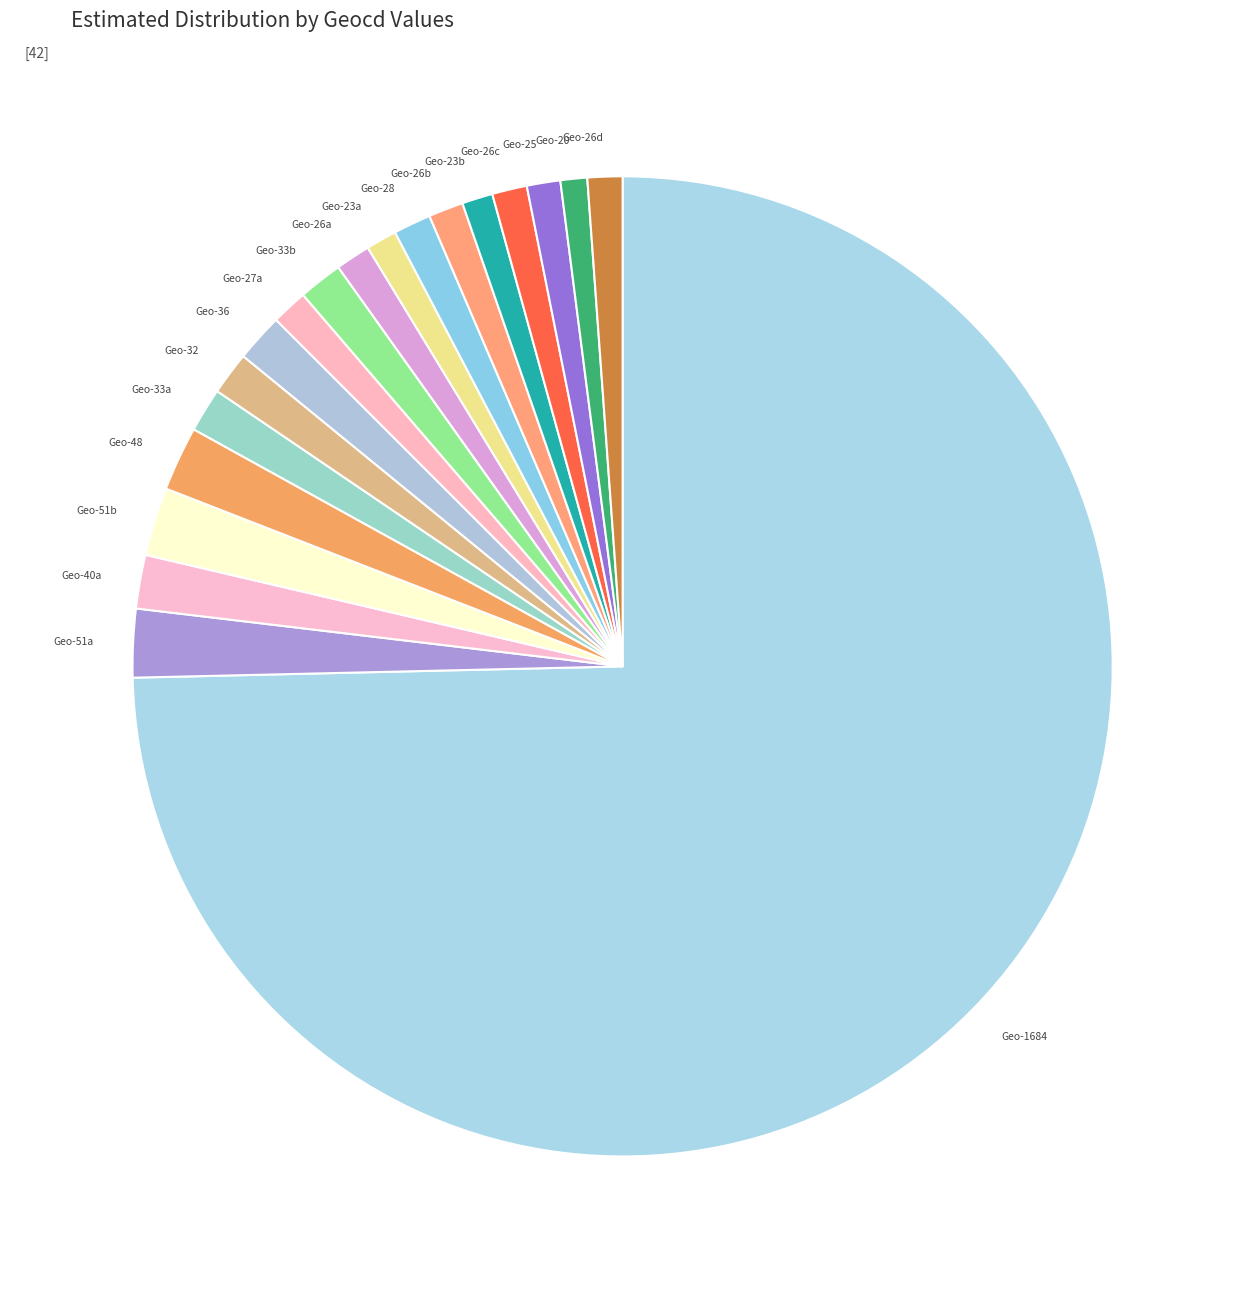

Between Geo-51b and Geo-20, which is larger?

Geo-51b